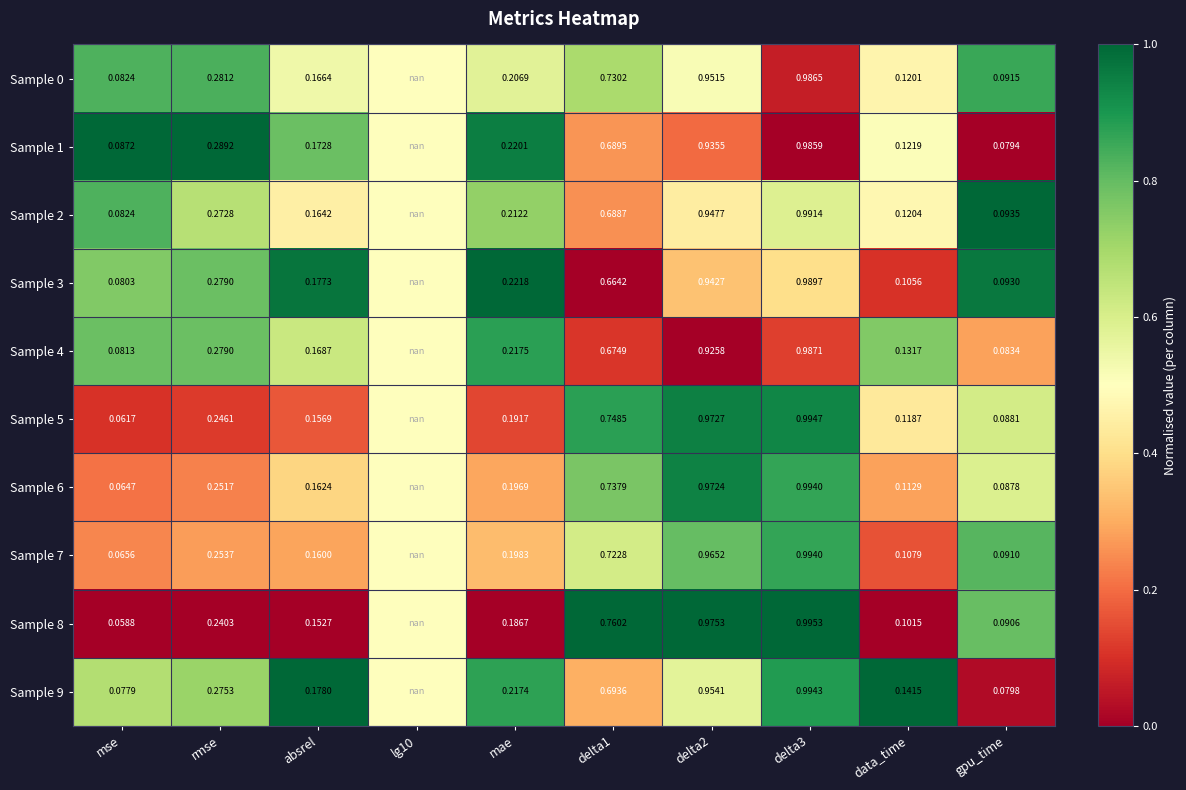

Is the value of Sample 8 at delta3 greater than the value of Sample 5 at mae?

Yes